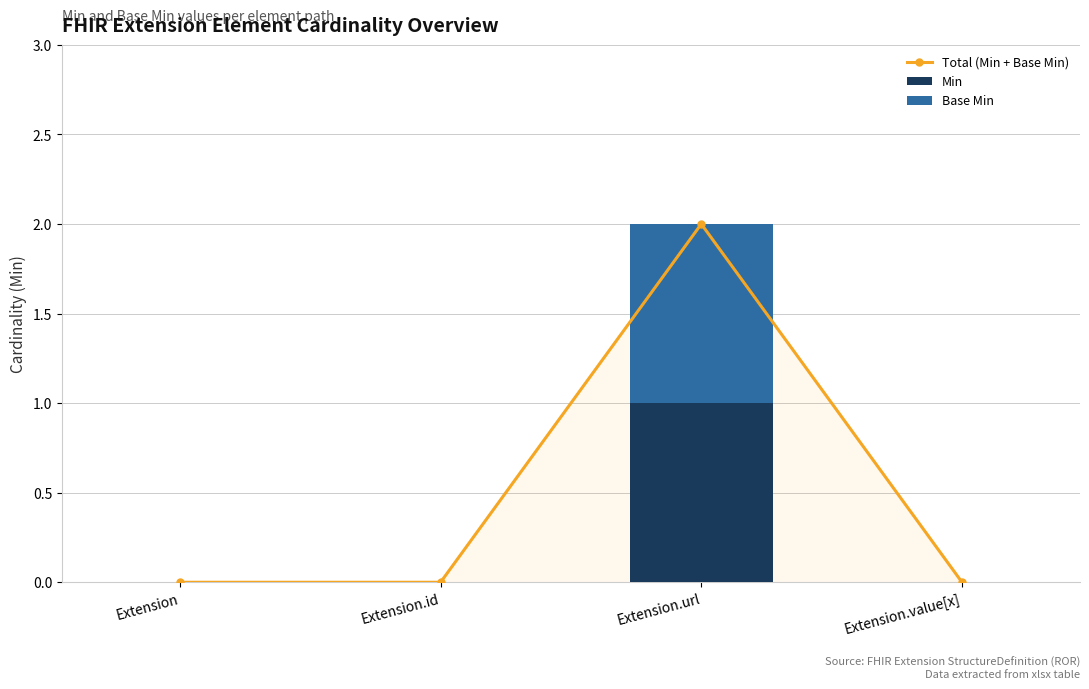

Reading left to right, list all the values displayed in this chart.

Total (Min + Base Min): Extension=0	Extension.id=0	Extension.url=2	Extension.value[x]=0
Min: Extension=0	Extension.id=0	Extension.url=1	Extension.value[x]=0
Base Min: Extension=0	Extension.id=0	Extension.url=1	Extension.value[x]=0